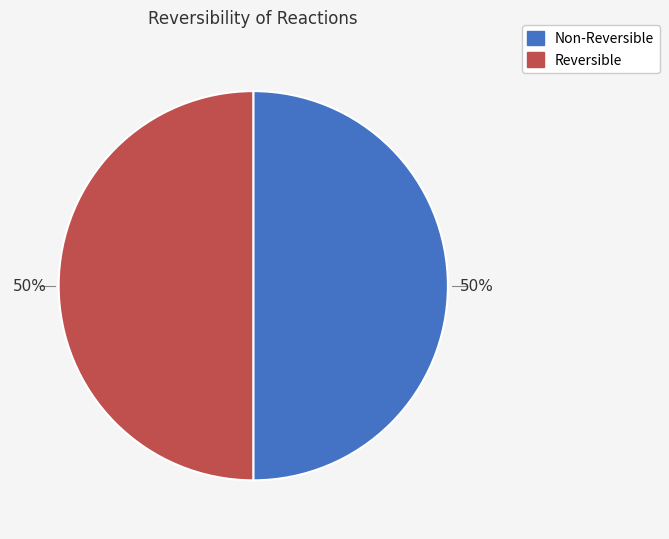

To the nearest percent, what is the difference between the largest and smallest slice percentages?

0%